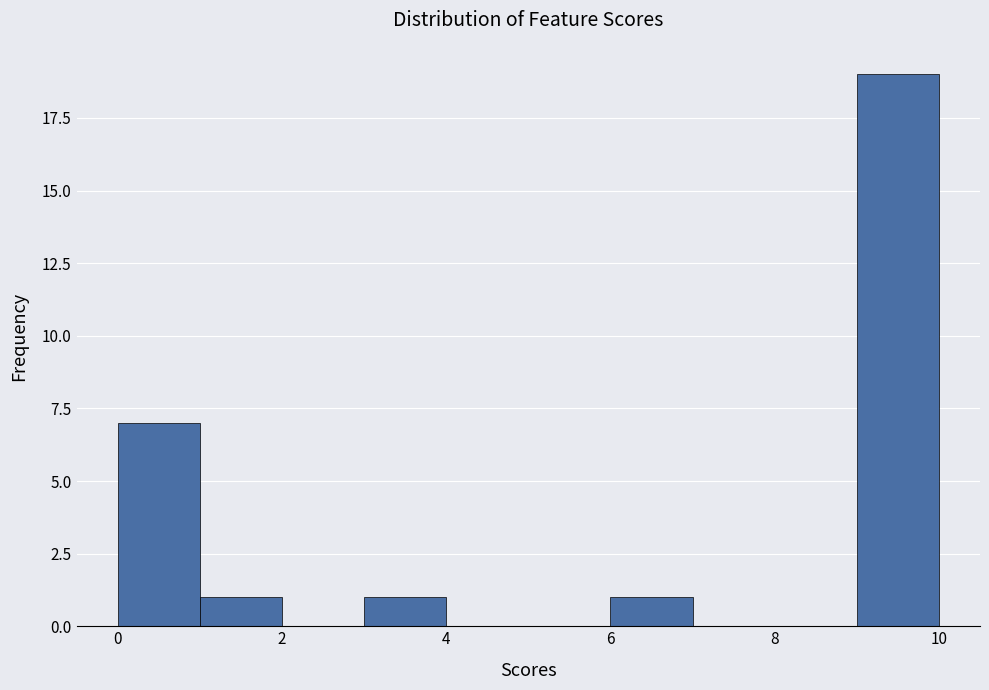

How tall is the bar that spans 3 to 4 on the x-axis? The values are not printed on the chart, so give them approximately, as read against the axis.

1